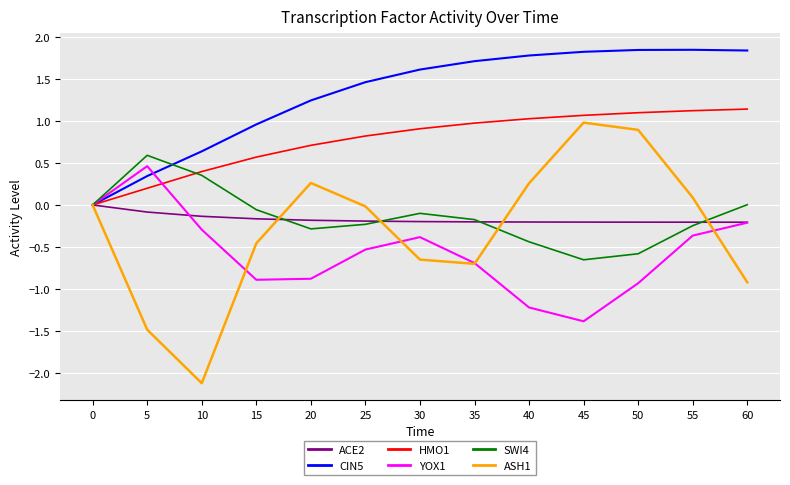

What is the total value across all series at 35?

0.9